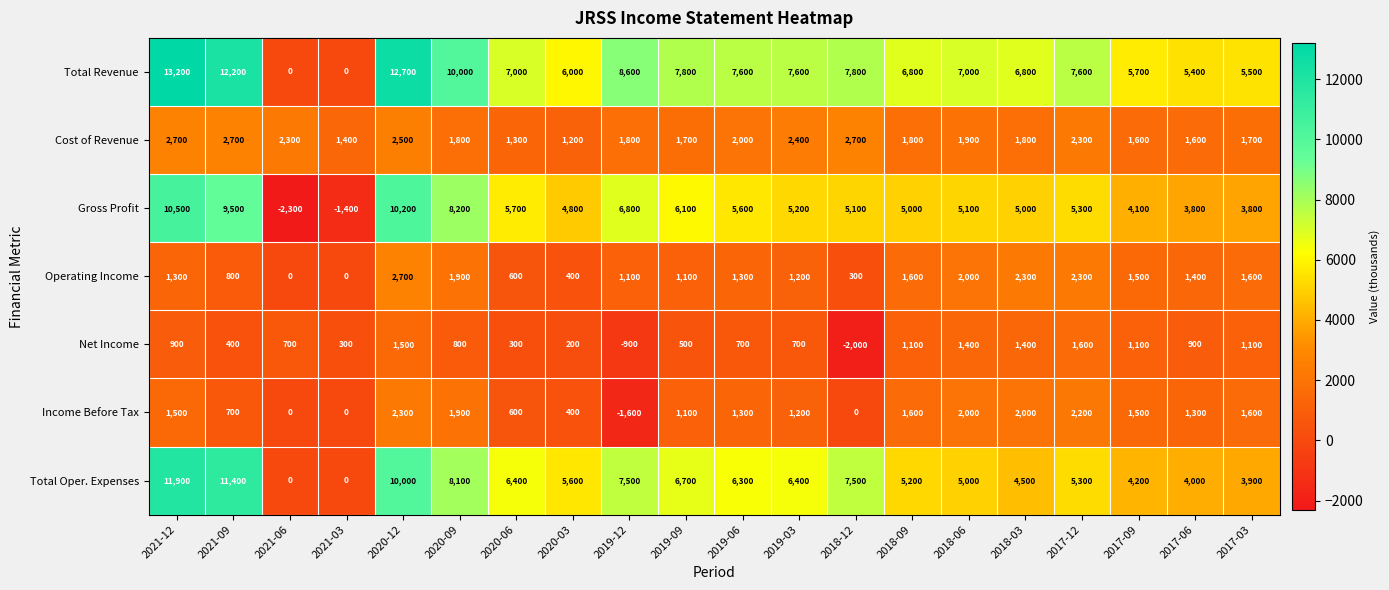

How many values in Operating Income are above zero?

18